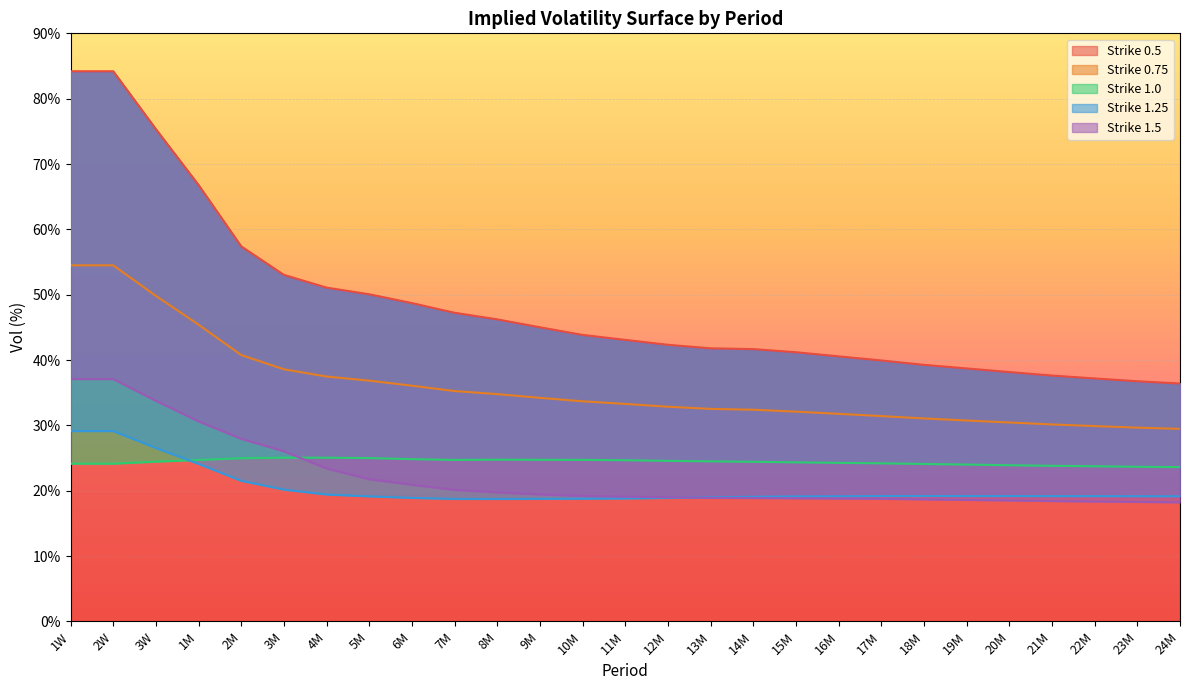

What is the highest value of the 1.25 series?

29.1